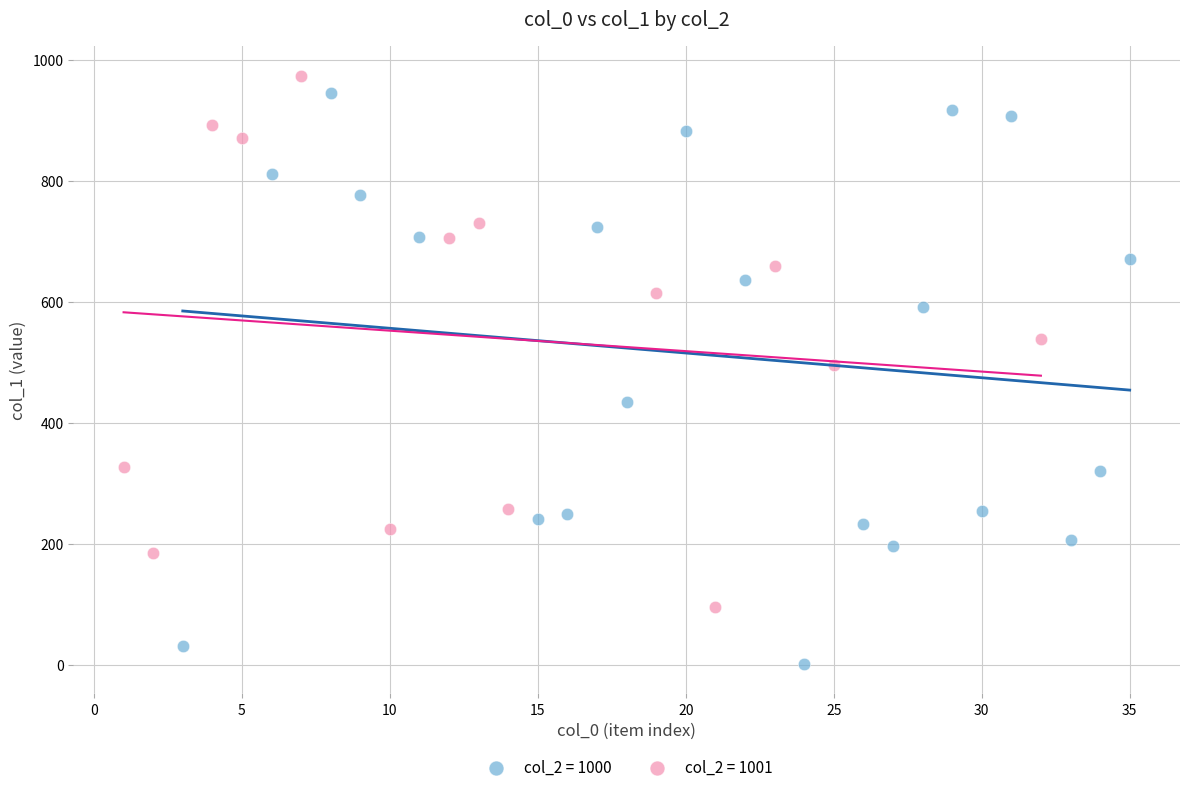

What are all the series names shown in the legend?

col_2 = 1000, col_2 = 1001